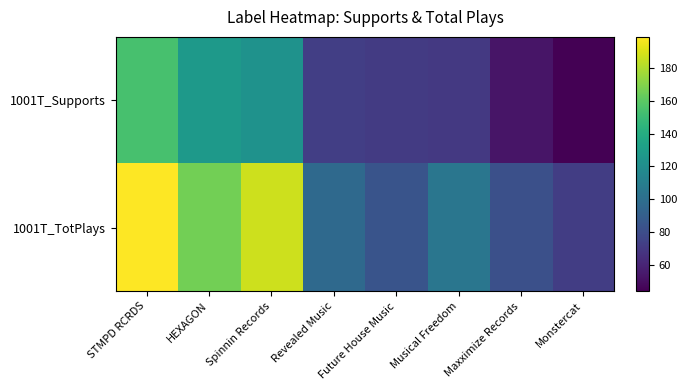

Reading left to right, extract all data points from this chart.

1001T_Supports: STMPD RCRDS=154	HEXAGON=127	Spinnin Records=123	Revealed Music=73	Future House Music=71	Musical Freedom=70	Maxximize Records=53	Monstercat=44
1001T_TotPlays: STMPD RCRDS=199	HEXAGON=166	Spinnin Records=187	Revealed Music=97	Future House Music=84	Musical Freedom=105	Maxximize Records=82	Monstercat=72